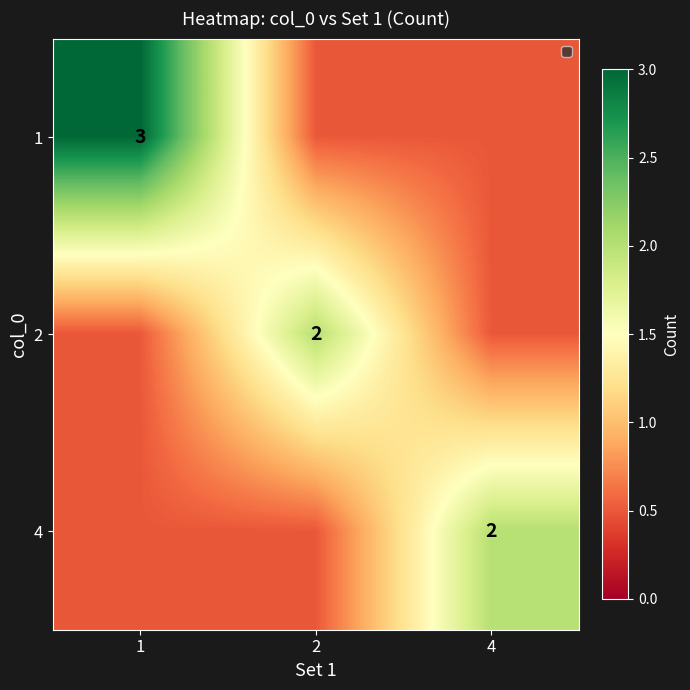

Count the number of categories in the chart.

3